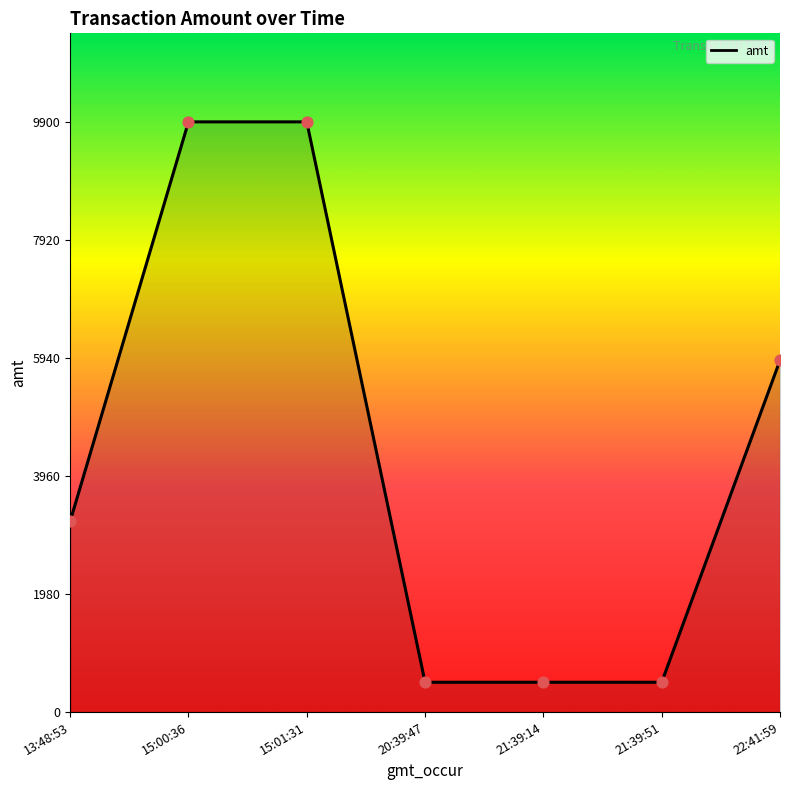

Approximately how many times larger is the value at 13:48:53 compared to 20:39:47?

6.4